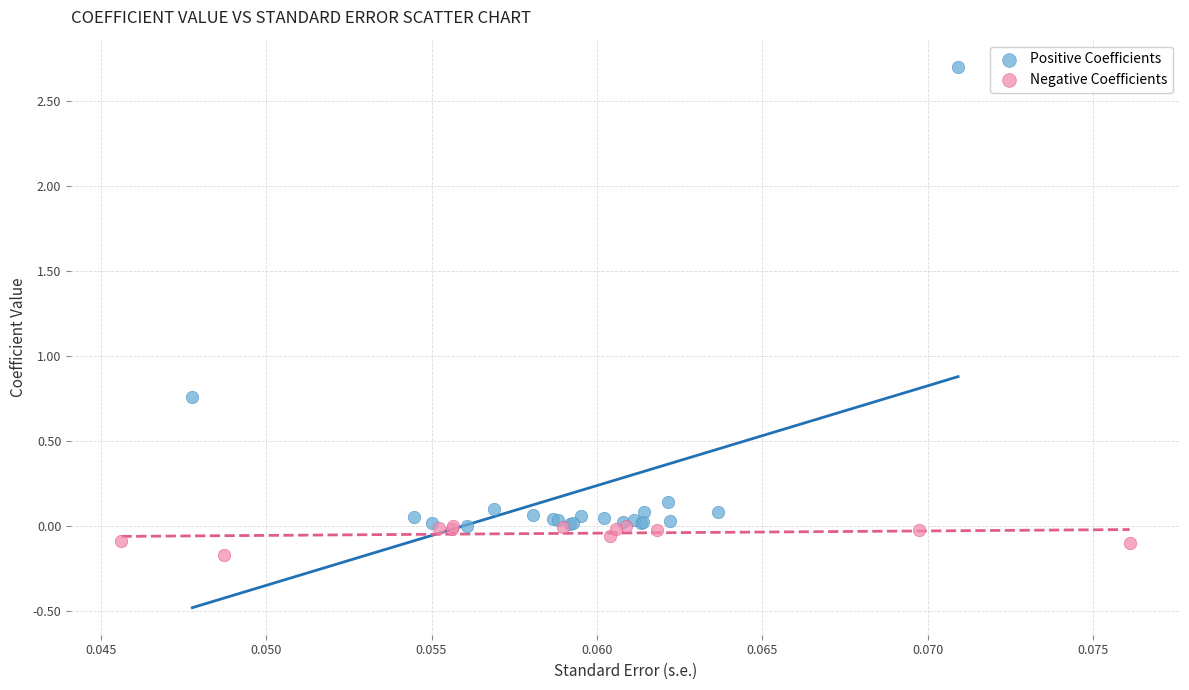

Which series contains the highest Y value?

Positive Coefficients